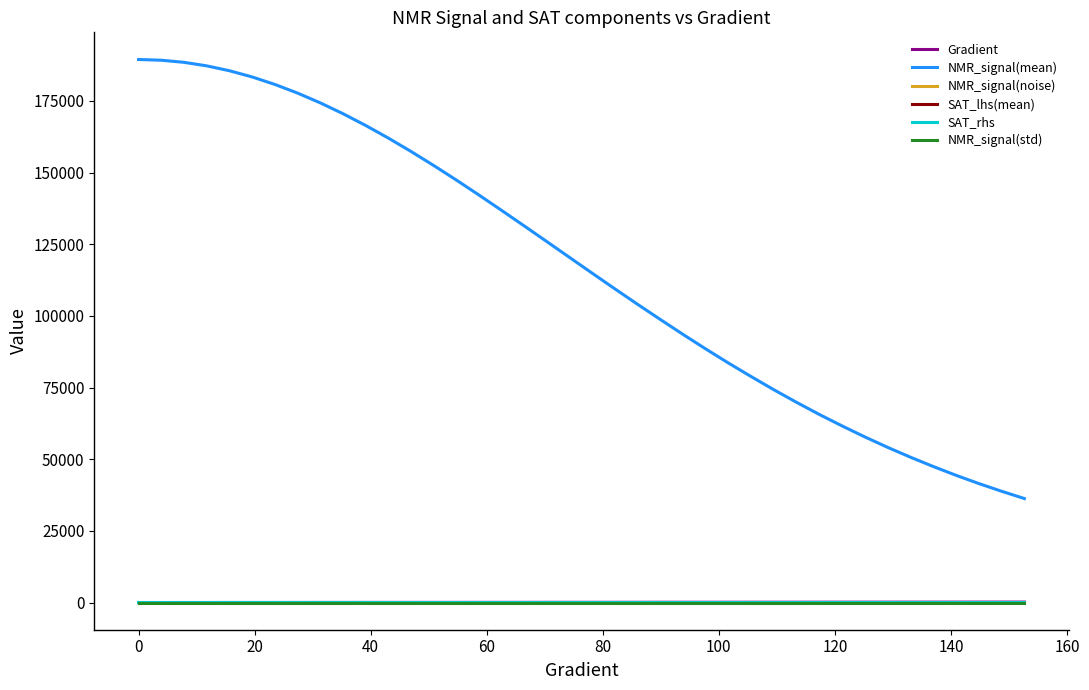

What is the greatest value displayed?

189427.9